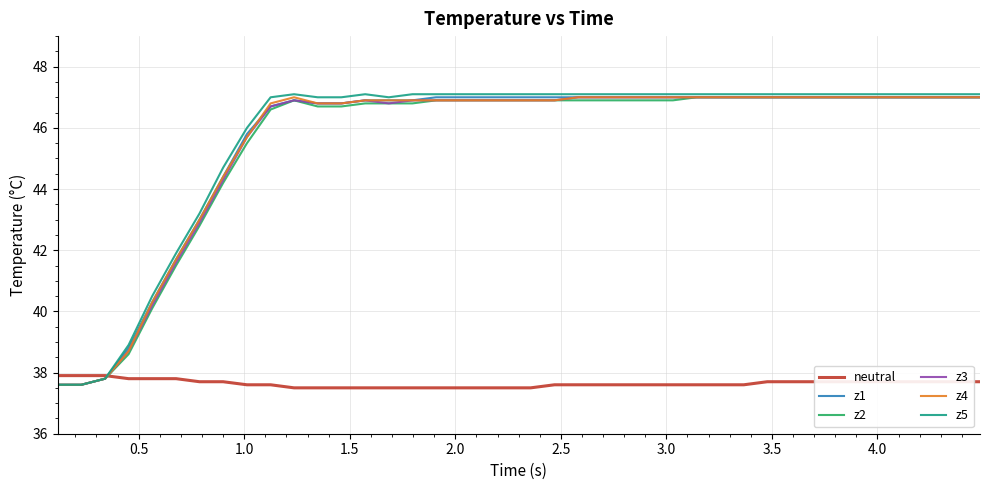

What is the average value of the neutral series?

37.6